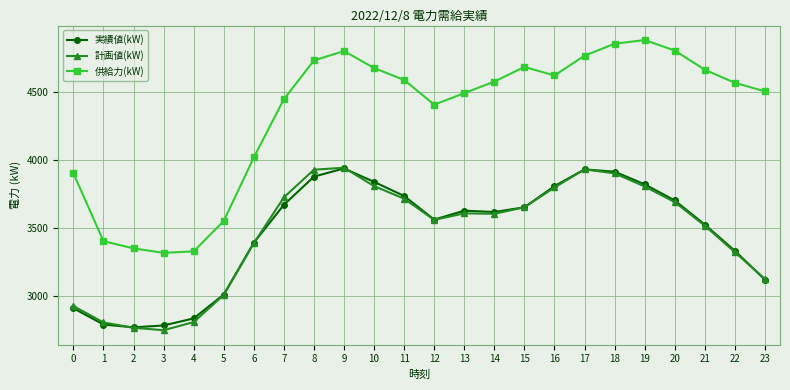

How many data points does each series have?

24